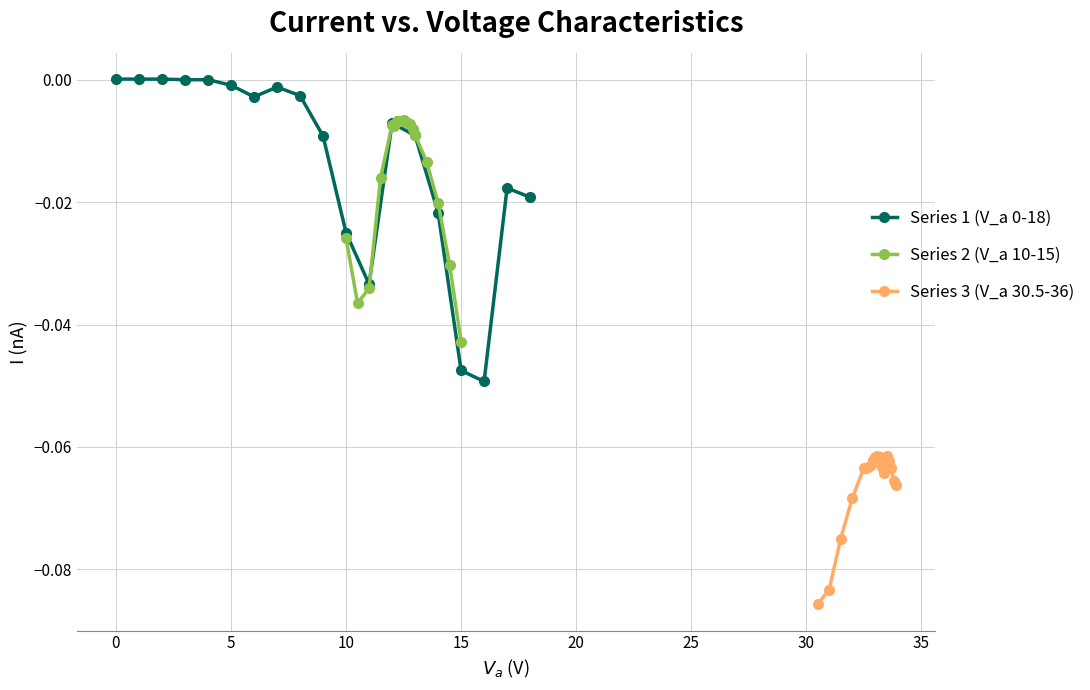

At which label does Series 2 (V_a 10-15) reach its minimum?

15